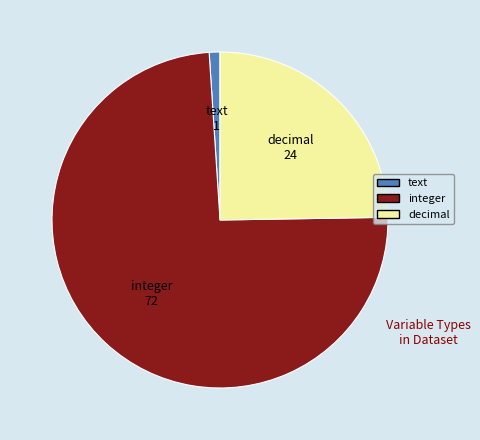

Which category has the smallest portion of the pie?

text